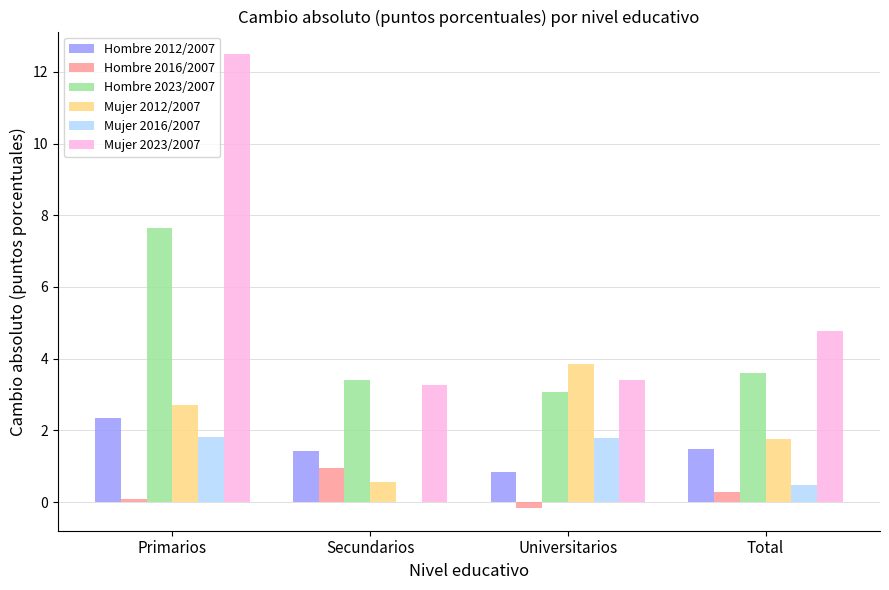

At which label is Mujer 2016/2007 closest to 0?

Secundarios